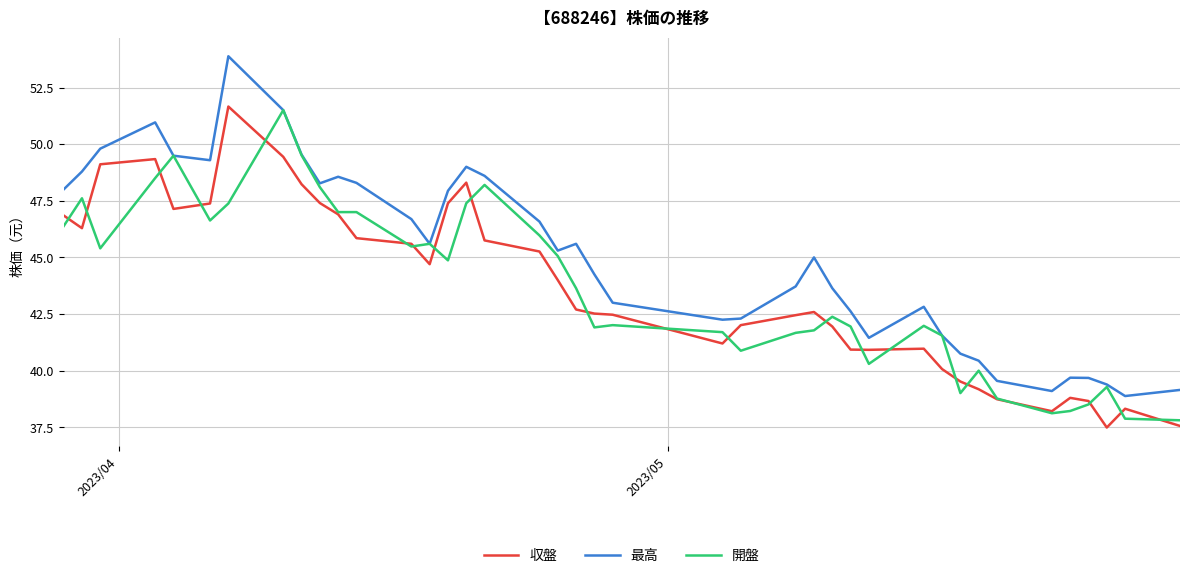

Which series has the largest total across all categories?

最高